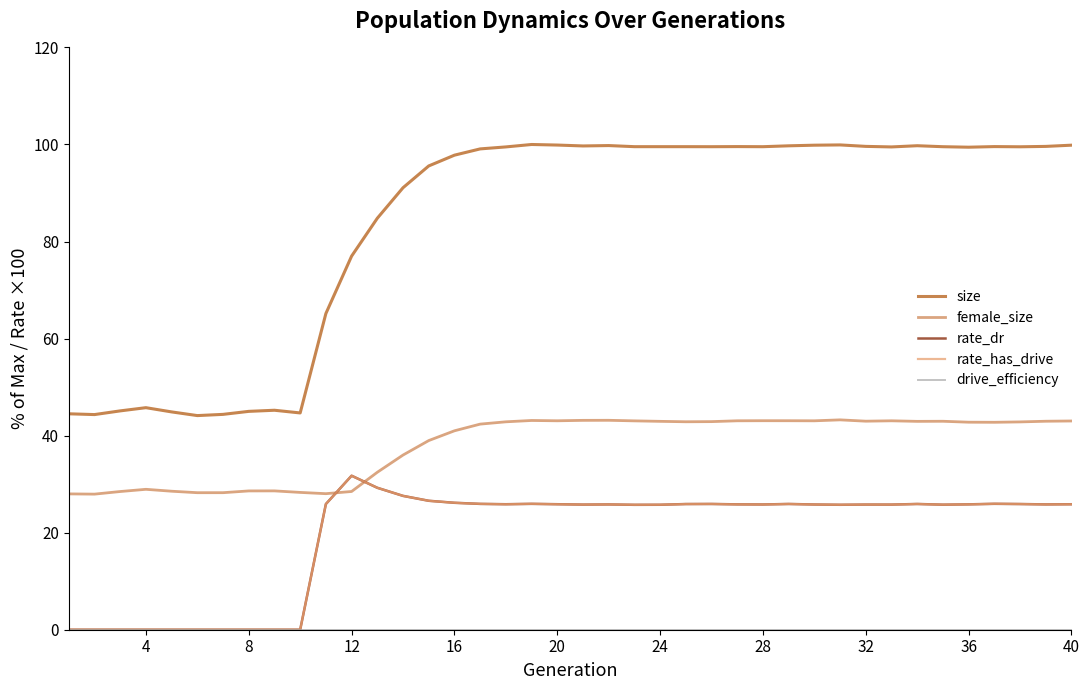

Is this an area chart (filled region under the line)?

No